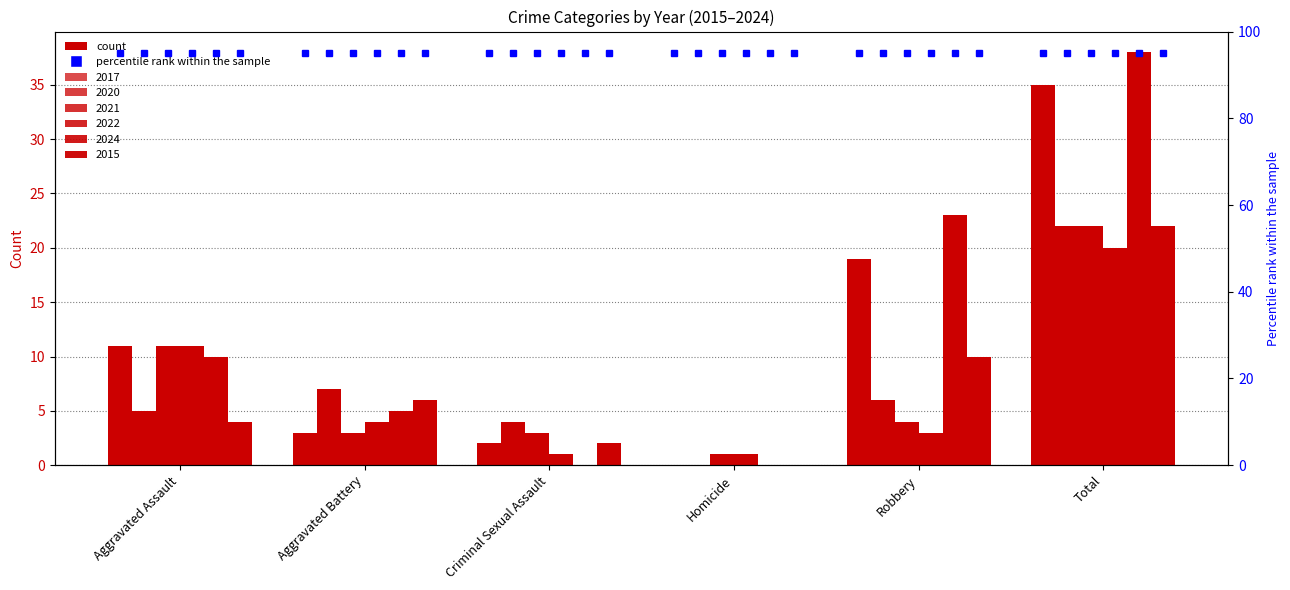

Which series has the largest total across all categories?

2024